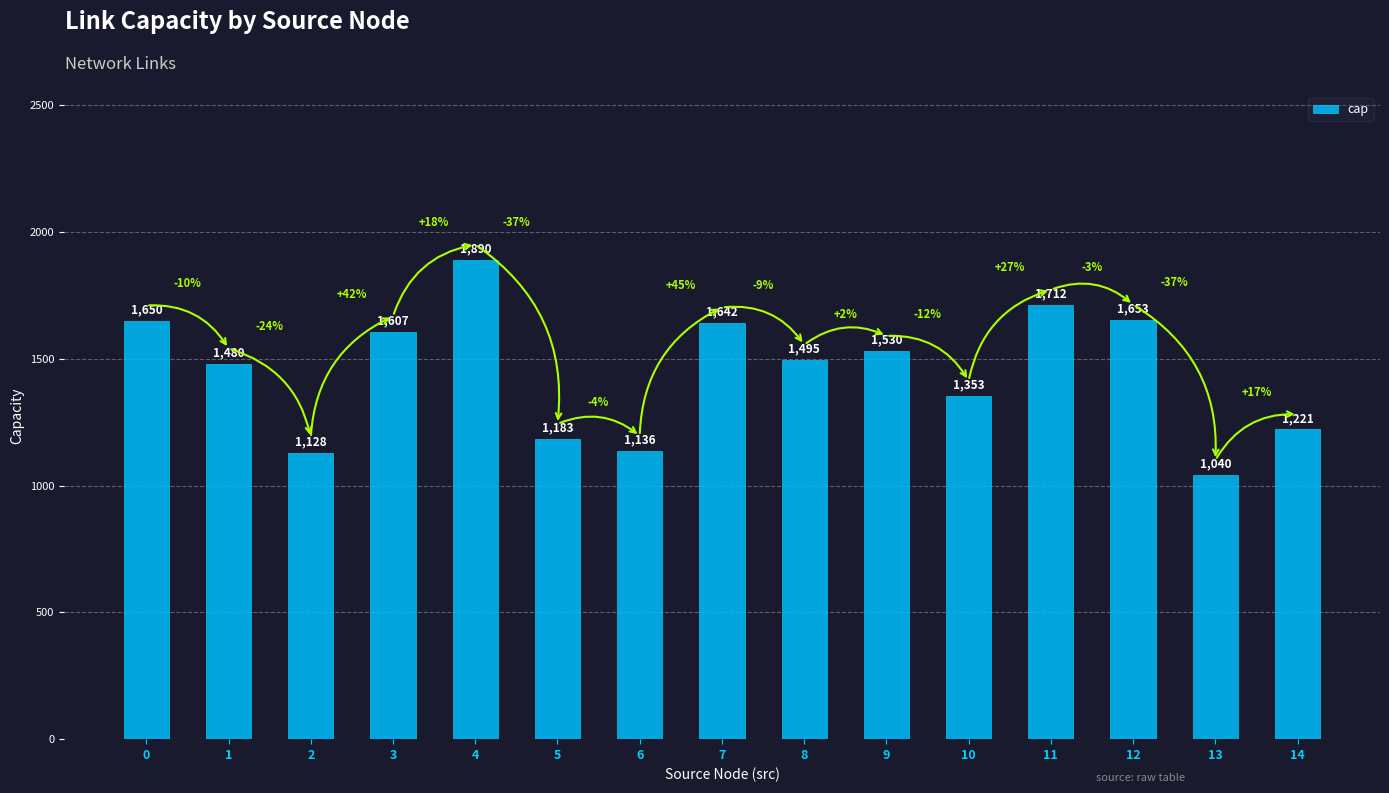

At which label is the value closest to 1465?

1